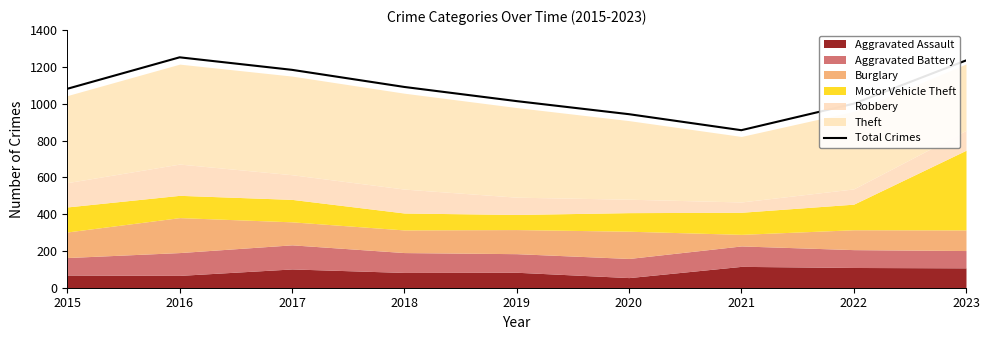

What is the difference between the values at 2021 and 2015?

225